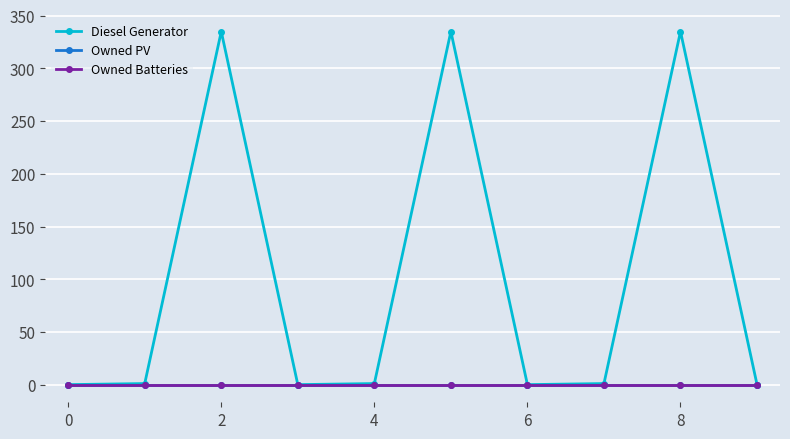

Which series has the largest total across all categories?

Diesel Generator